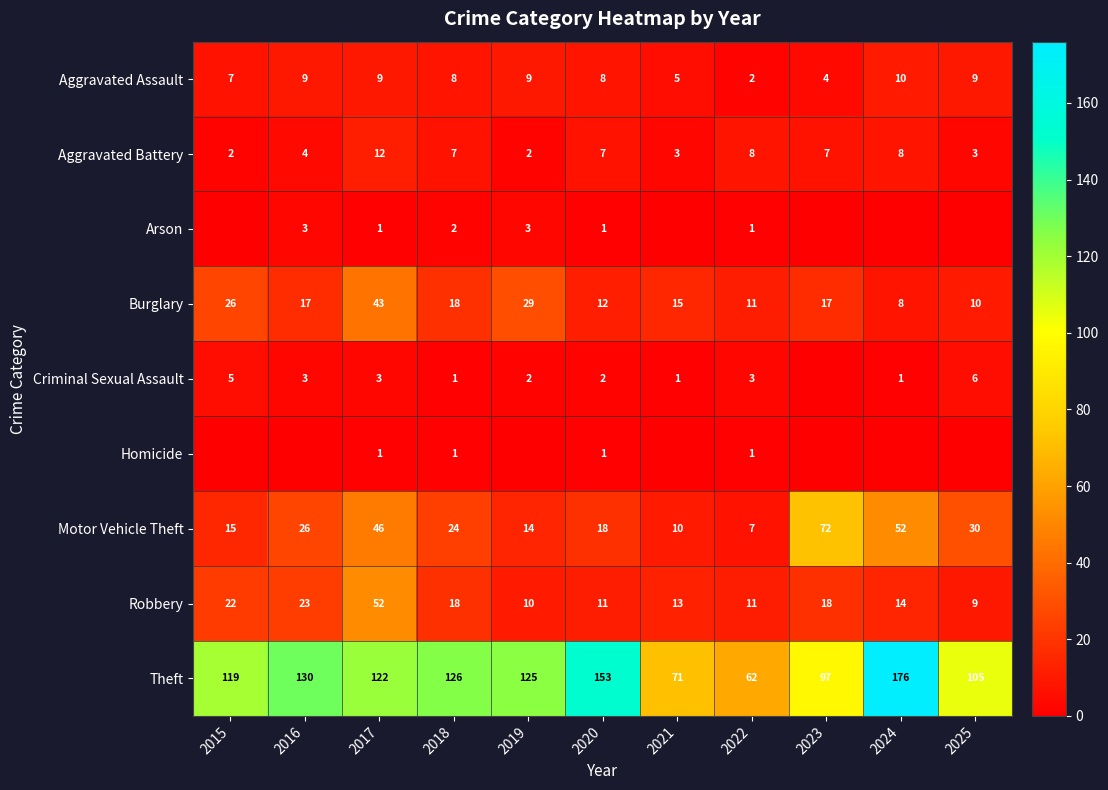

How many data points in Aggravated Battery are less than 7?

5